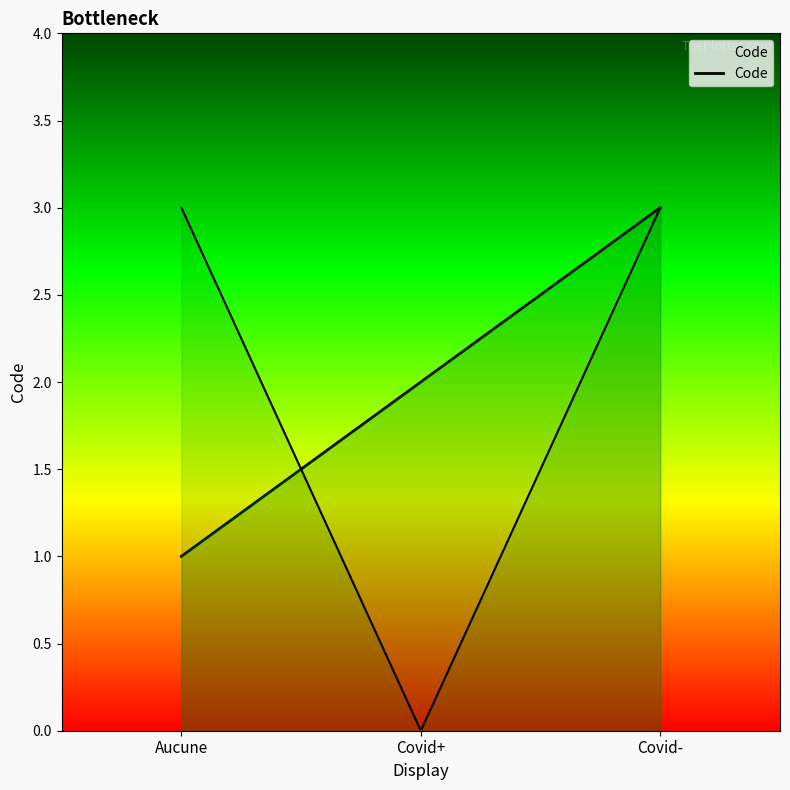

How many values are below 2?

1